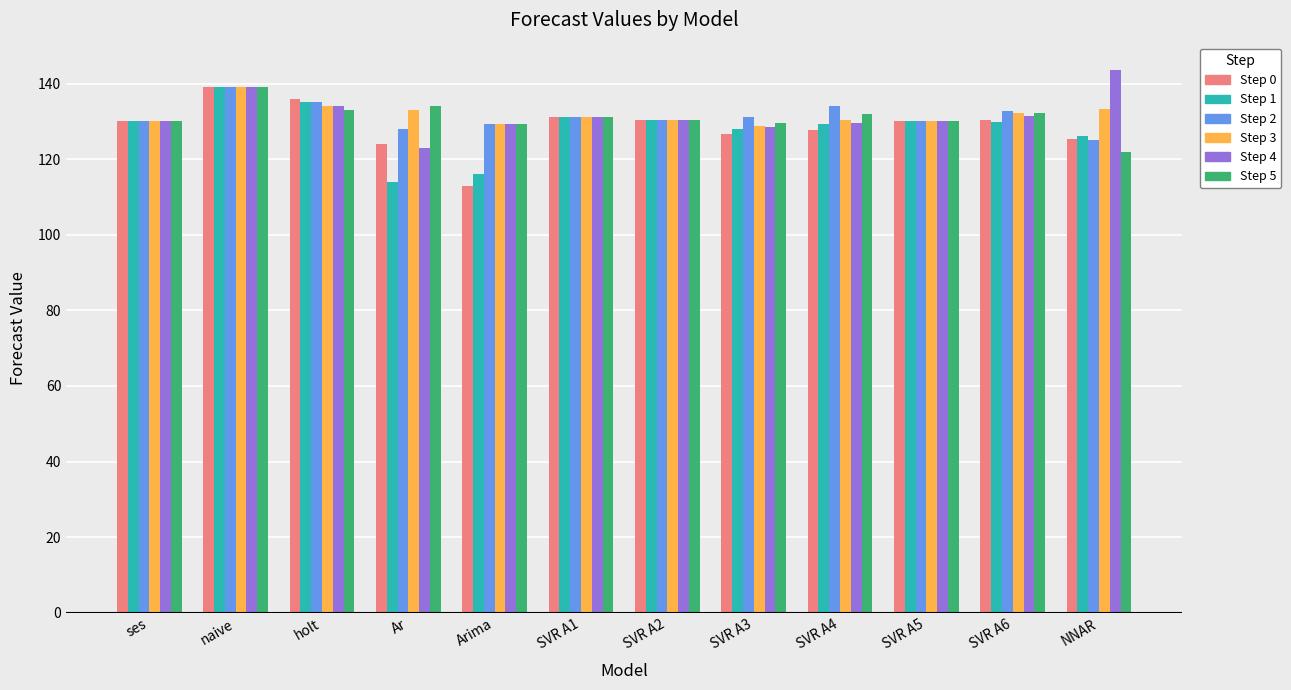

Which label corresponds to the largest value in the chart?

NNAR